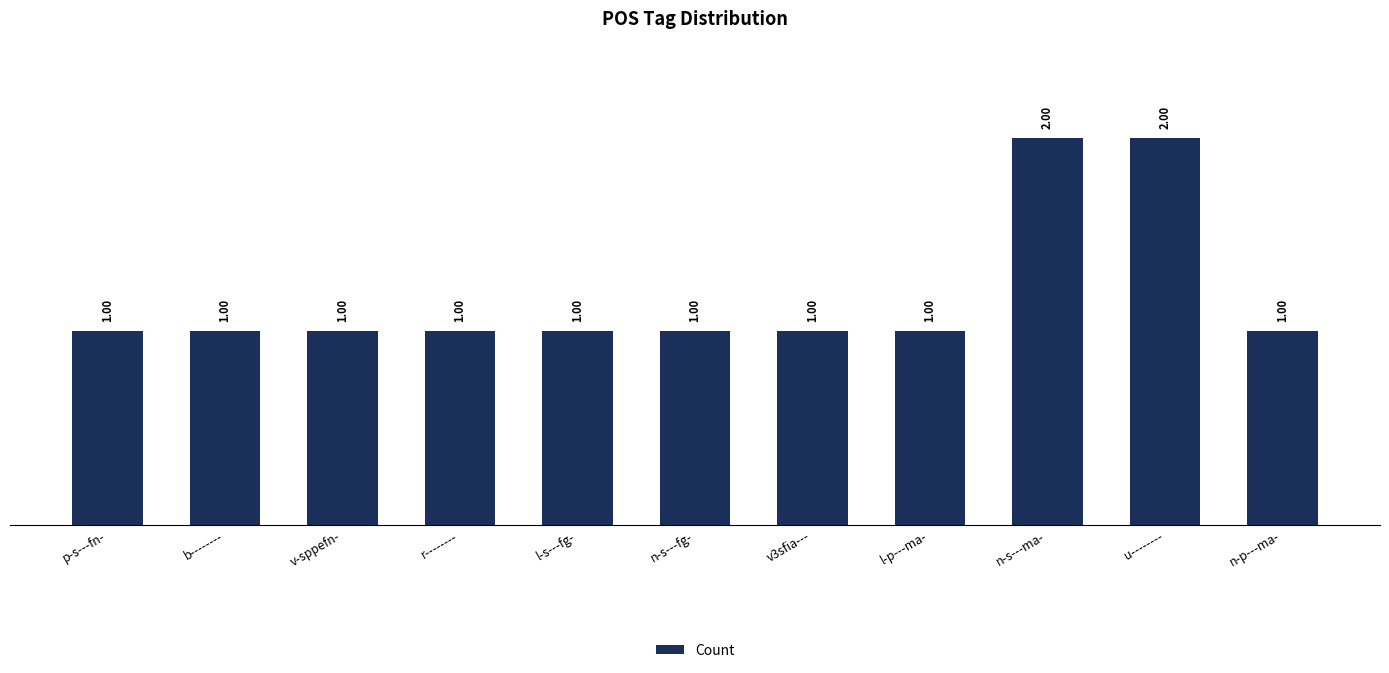

The chart shows a value of 3 at n-s---ma-. True or false?

False